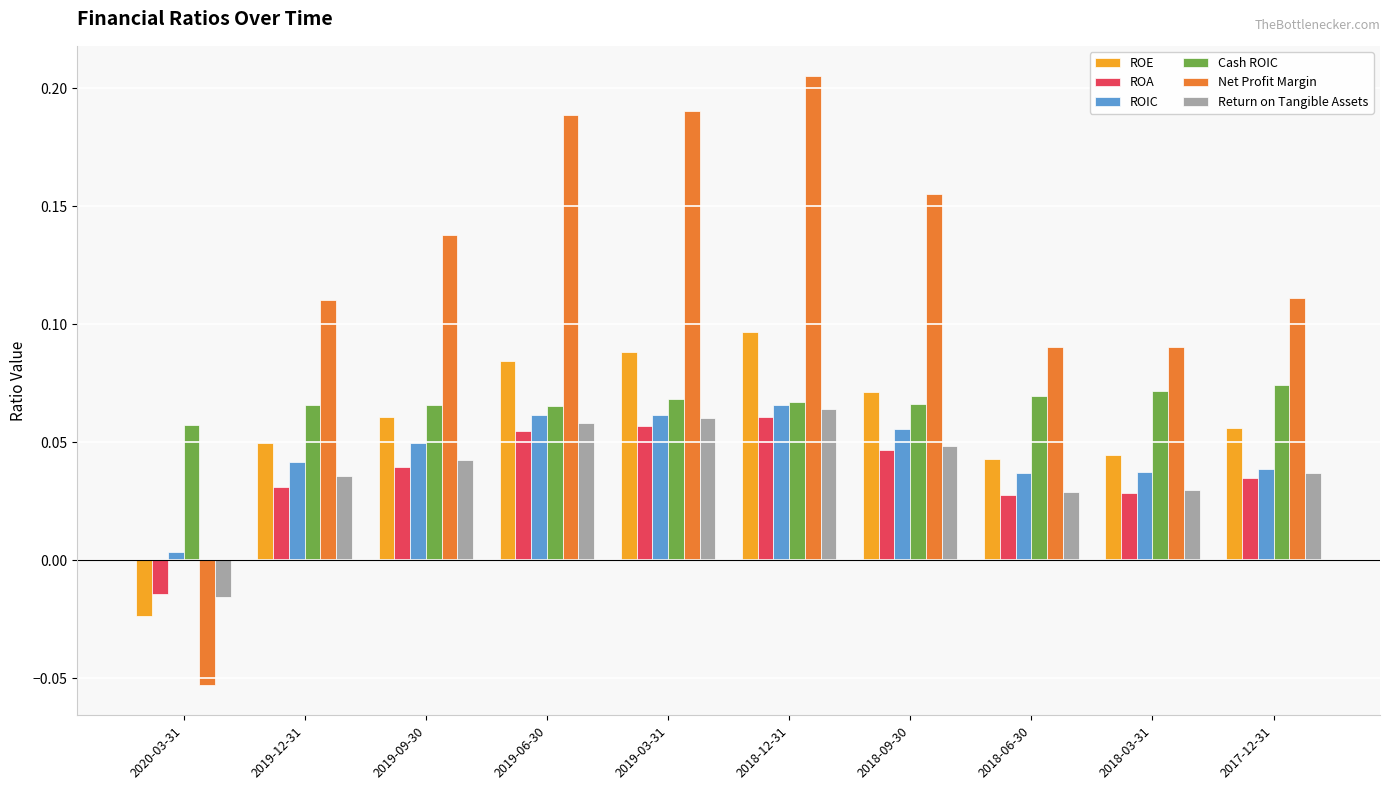

What is the label of the 9th bar from the left?

2018-03-31